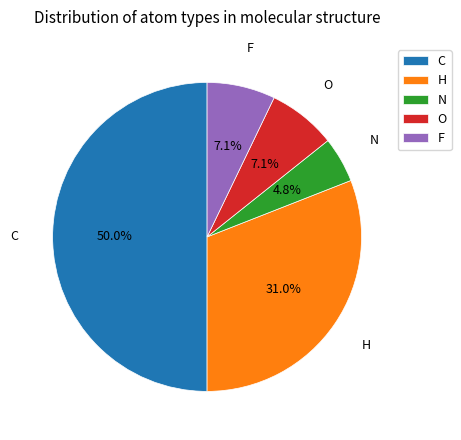

Between N and F, which is larger?

F